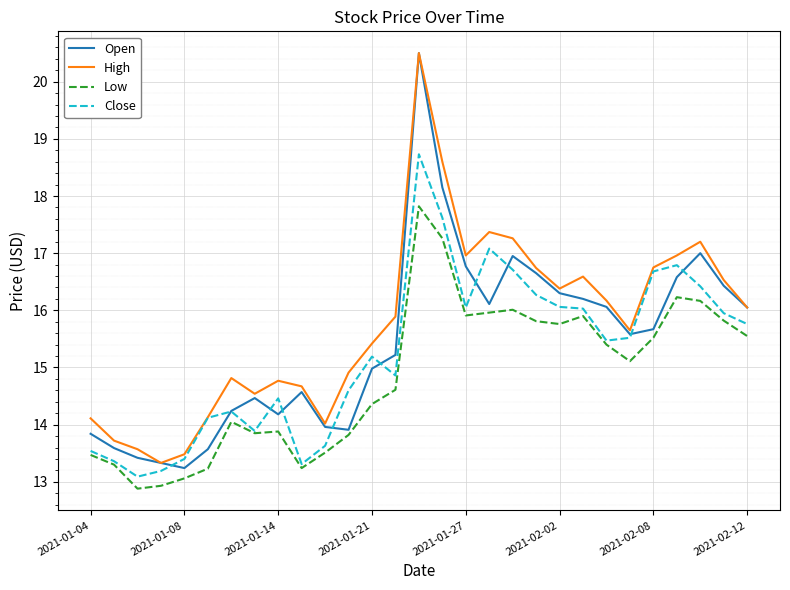

Which series has the widest spread of values?

Open